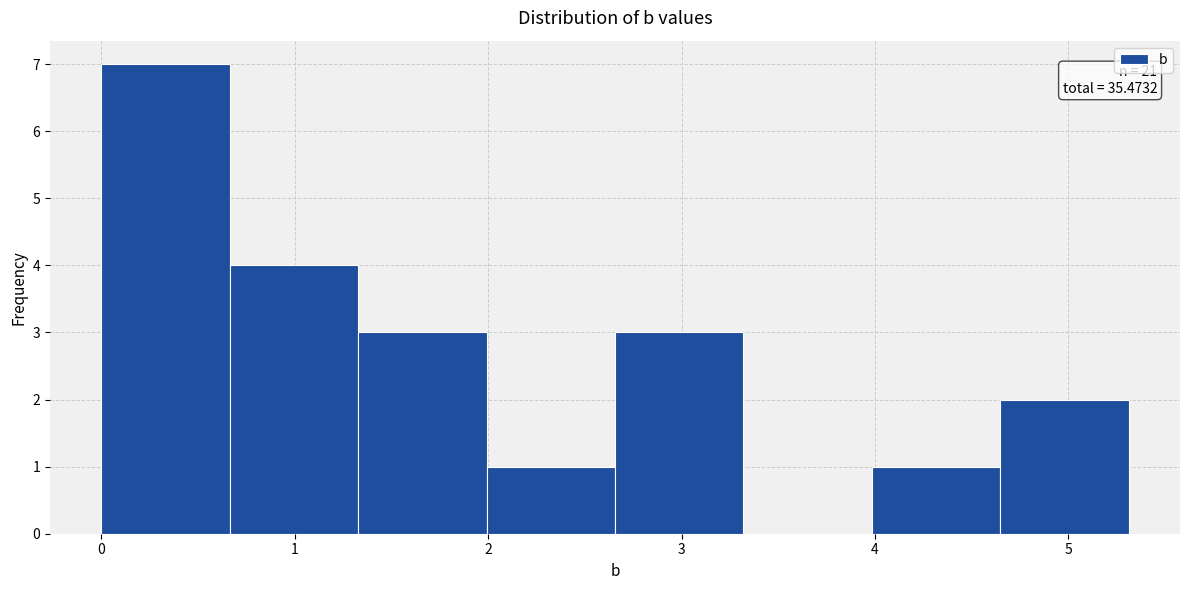

Which range on the x-axis has the tallest bar?

0.0 to 0.7